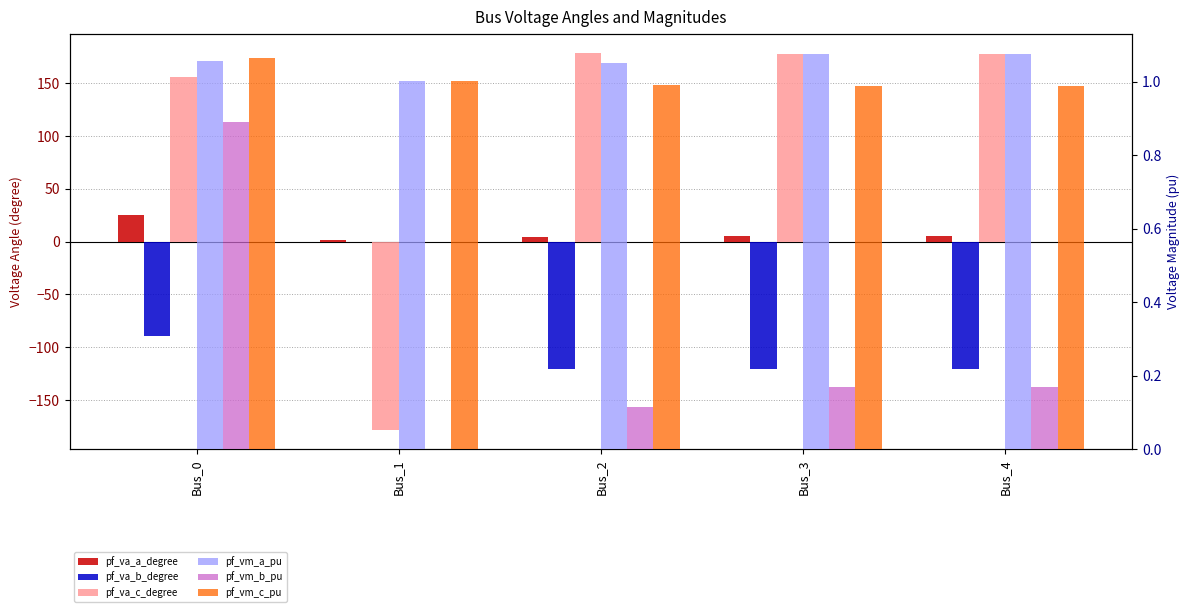

Reading left to right, extract all data points from this chart.

pf_va_a_degree: 25.2	1.6	4.0	5.2	5.2
pf_va_b_degree: -89.3	0.0	-120.3	-120.3	-120.3
pf_va_c_degree: 155.5	-178.4	178.6	177.1	177.1
pf_vm_a_pu: 1.1	1.0	1.1	1.1	1.1
pf_vm_b_pu: 0.9	0.0	0.1	0.2	0.2
pf_vm_c_pu: 1.1	1.0	1.0	1.0	1.0